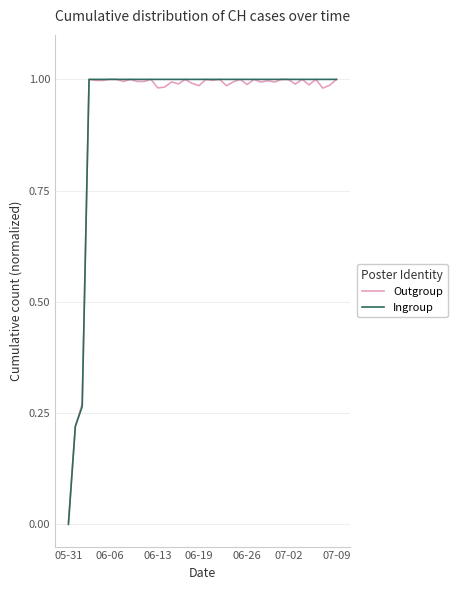

Which series has the largest range (max minus min)?

Ingroup